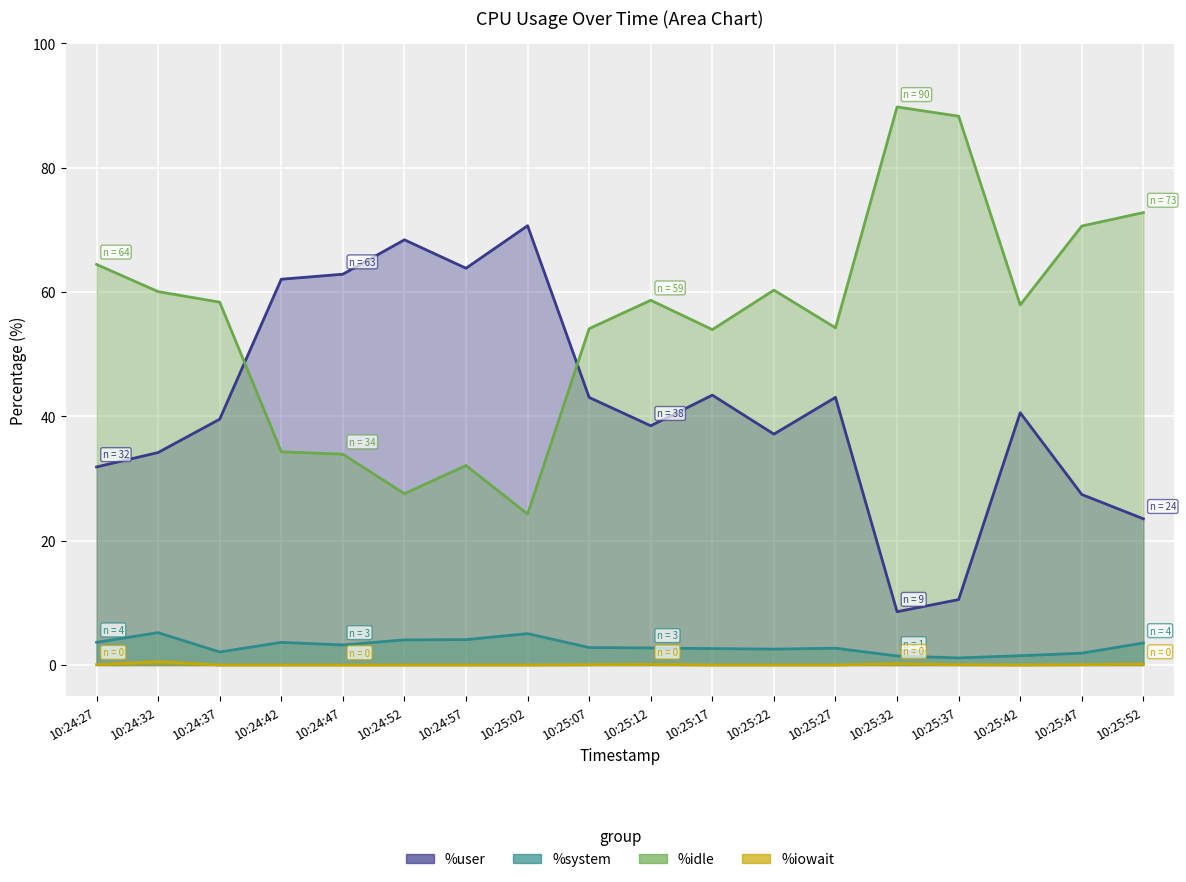

True or false: %iowait and %system intersect in this chart.

False